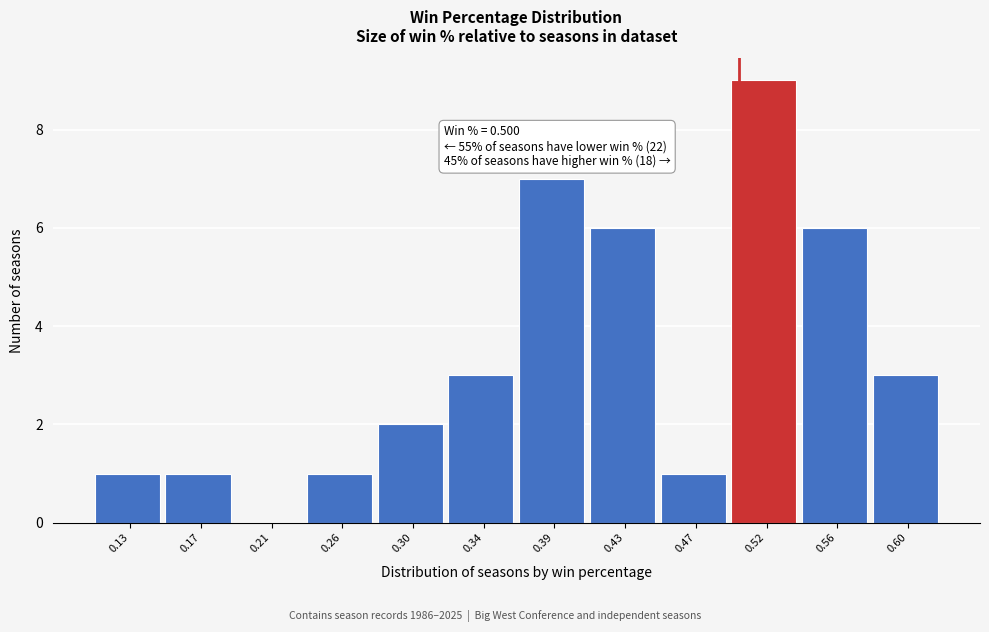

Over which range of the x-axis is the bar tallest?

0.495 to 0.540